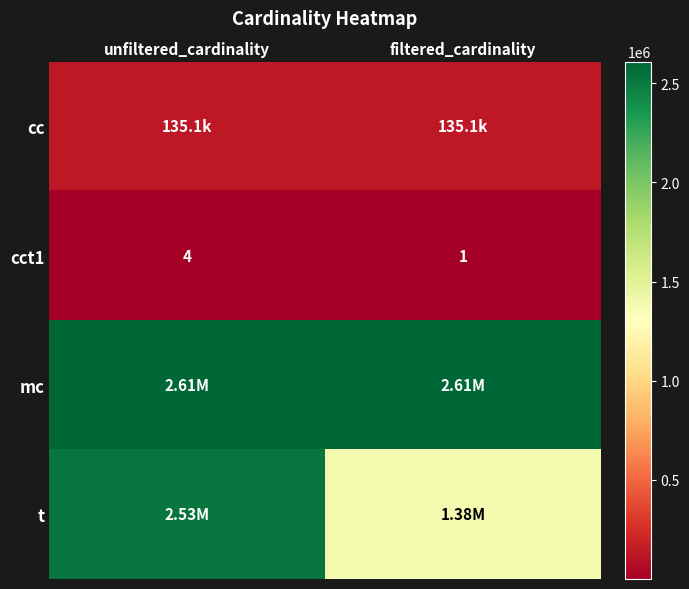

What is the difference between the cct1 values at unfiltered_cardinality and filtered_cardinality?

3